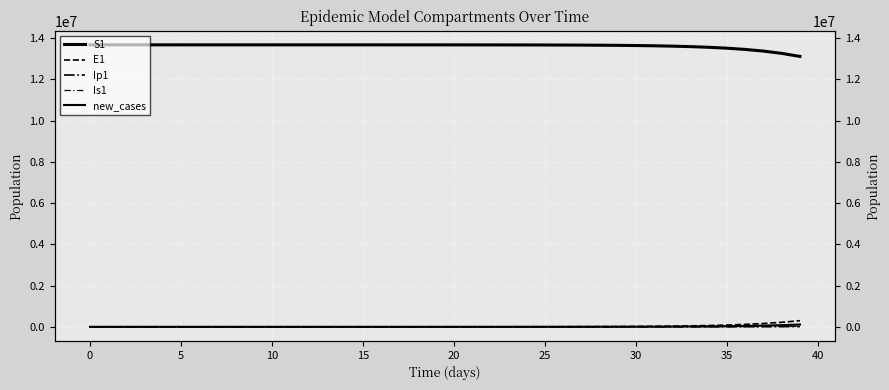

What is the value of the S1 point at the 31st from the left?

13678477.7